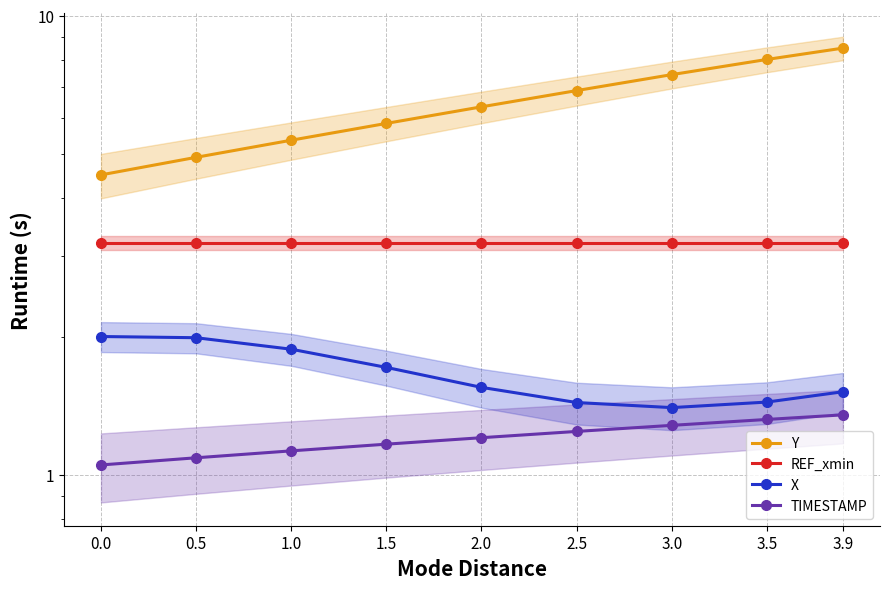

Reading left to right, extract all data points from this chart.

Y: 4.5	4.9	5.4	5.8	6.3	6.9	7.4	8.0	8.5
REF_xmin: 3.2	3.2	3.2	3.2	3.2	3.2	3.2	3.2	3.2
X: 2.0	2.0	1.9	1.7	1.5	1.4	1.4	1.4	1.5
TIMESTAMP: 1.1	1.1	1.1	1.2	1.2	1.2	1.3	1.3	1.4